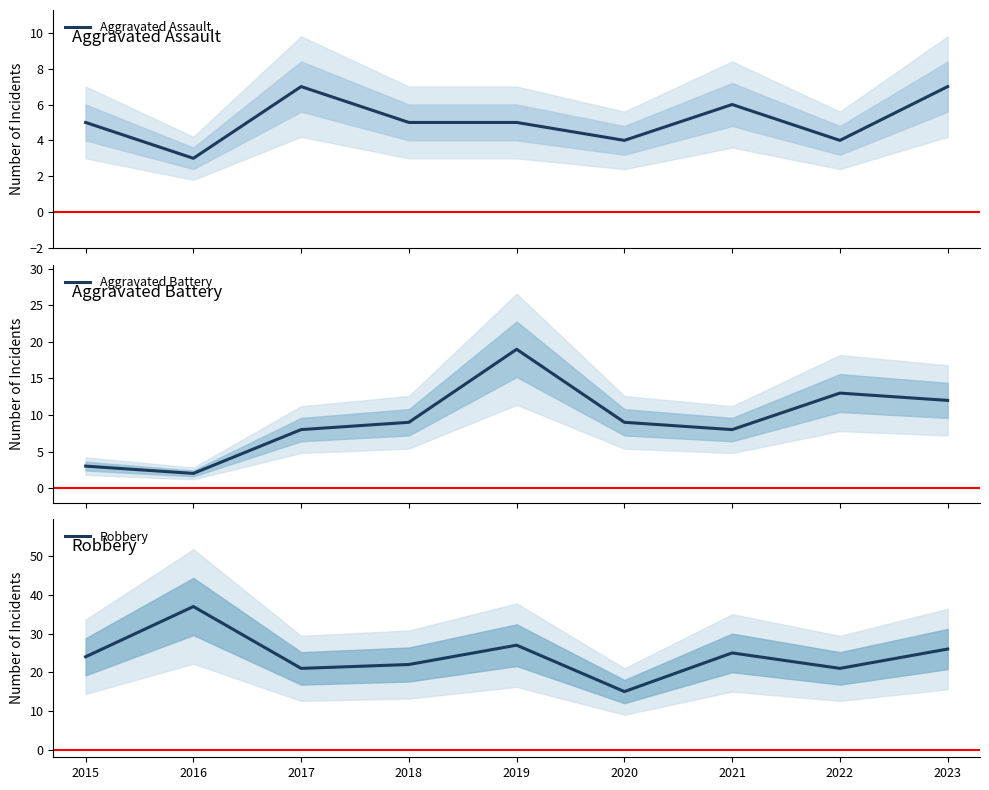

Which has a higher value, 2019 or 2018?

2019